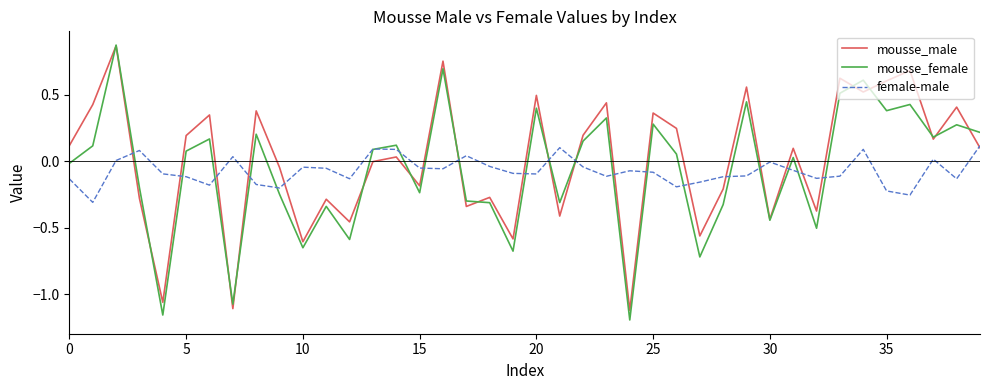

Does the chart have visible grid lines?

No